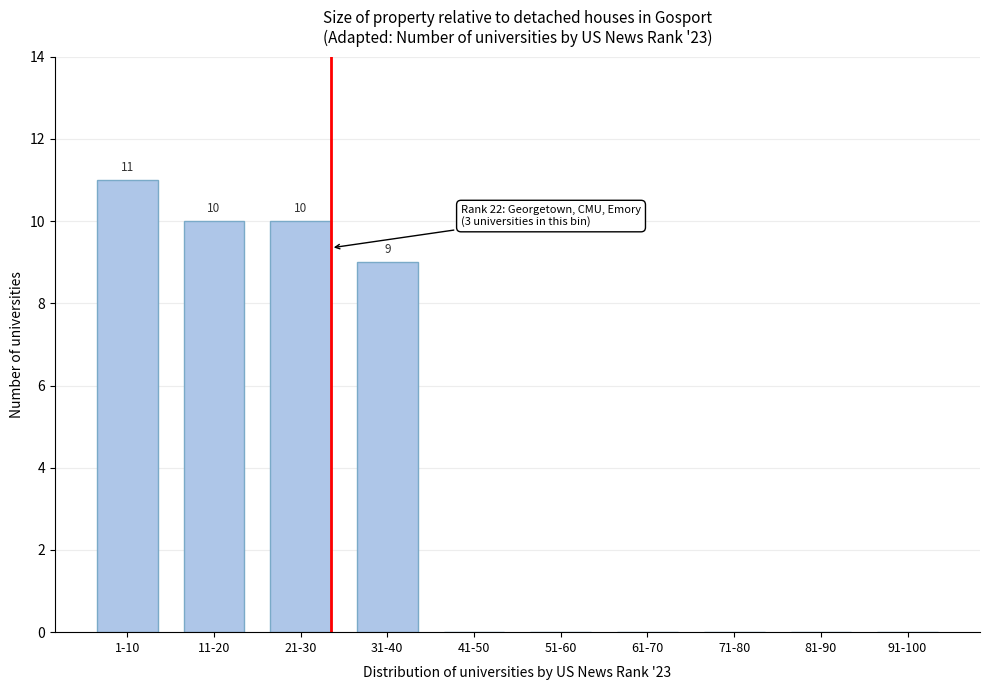

Reading right to left, extract all data points from this chart.

91-100=0	81-90=0	71-80=0	61-70=0	51-60=0	41-50=0	31-40=9	21-30=10	11-20=10	1-10=11